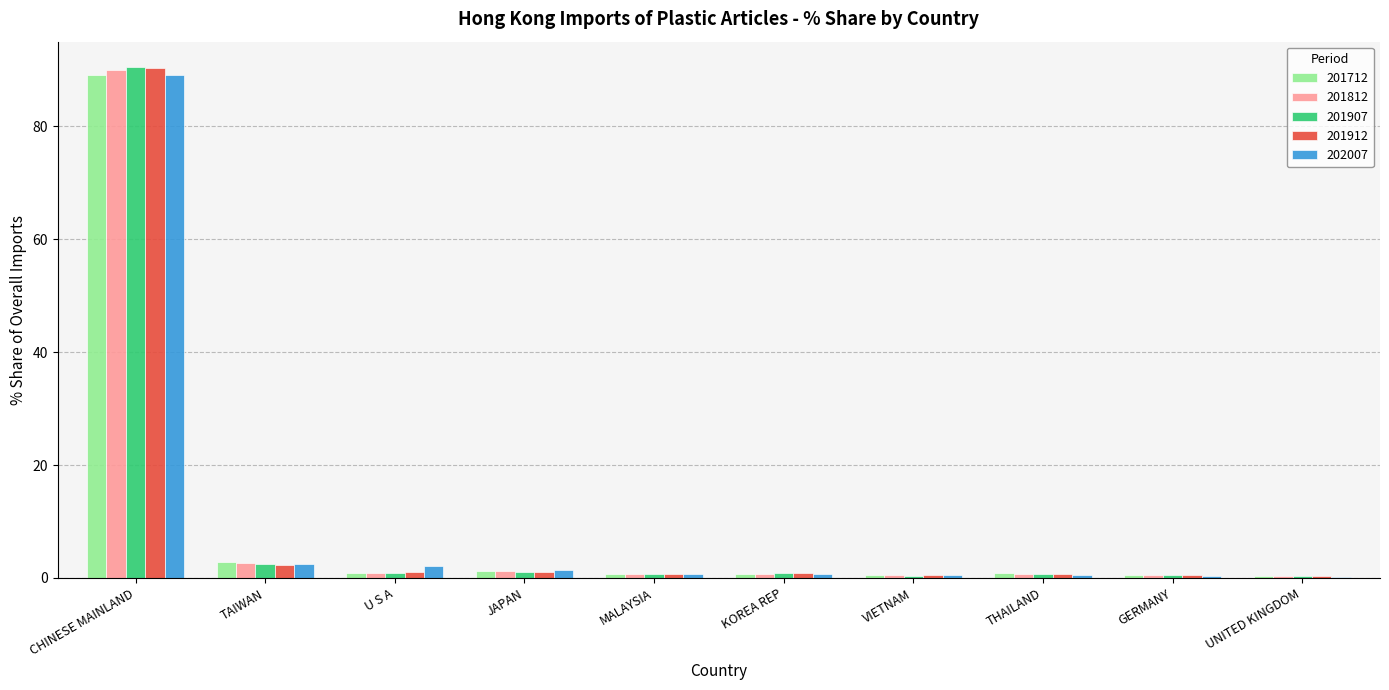

What is the maximum value shown in the chart?

90.5